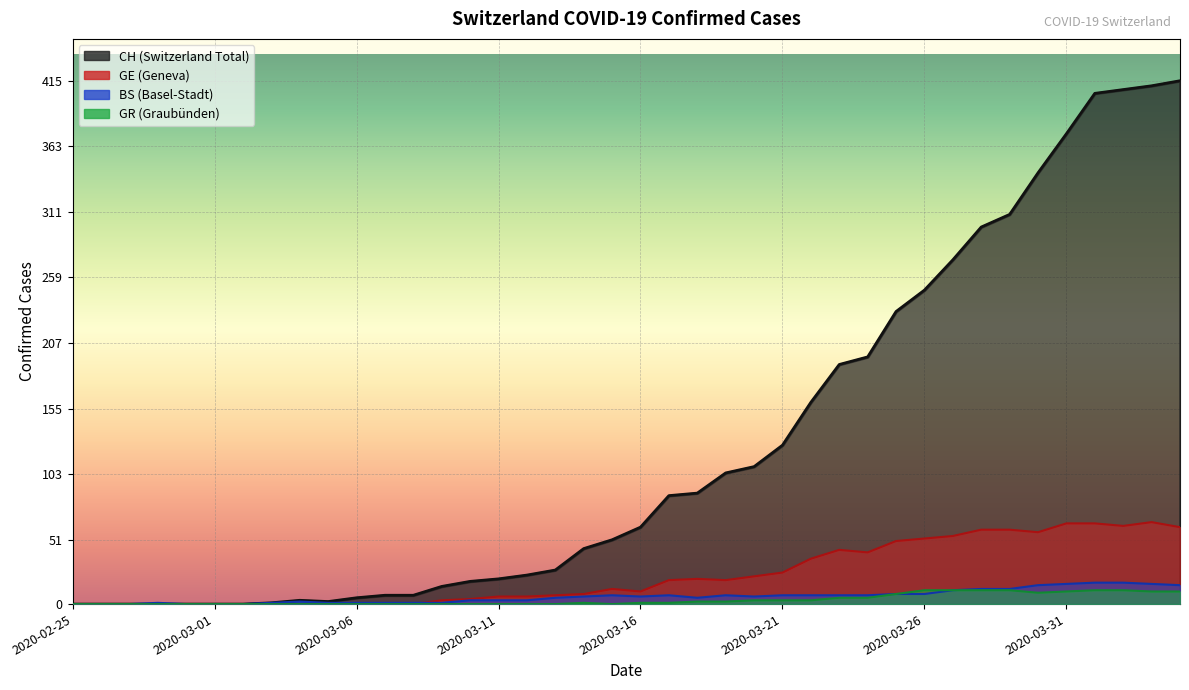

Which series changed the most between 2020-03-12 and 2020-03-18?

CH